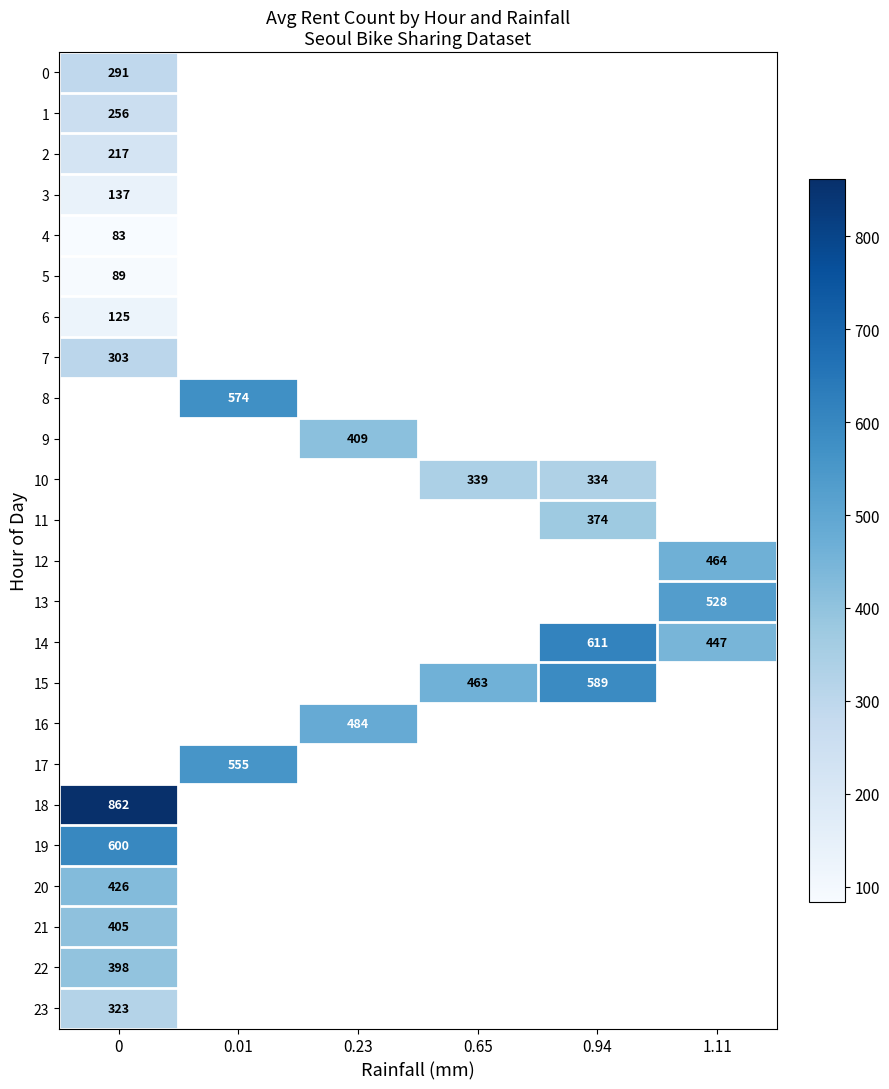

Which has a higher value, 0.94 or 0.23?

0.23